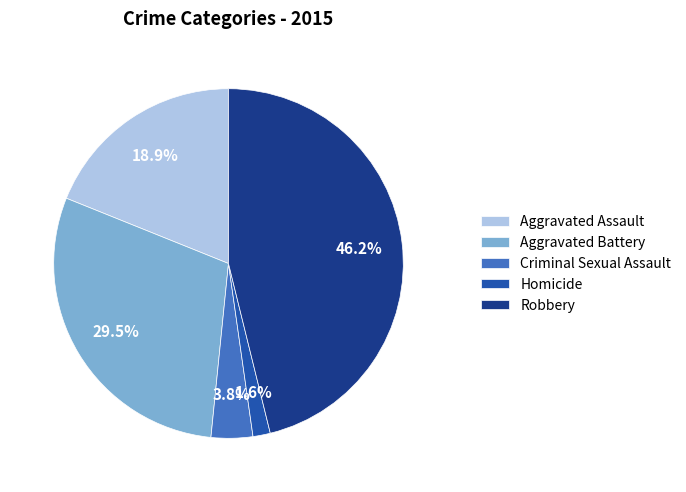

To the nearest percent, what percentage of the pie is Criminal Sexual Assault?

4%